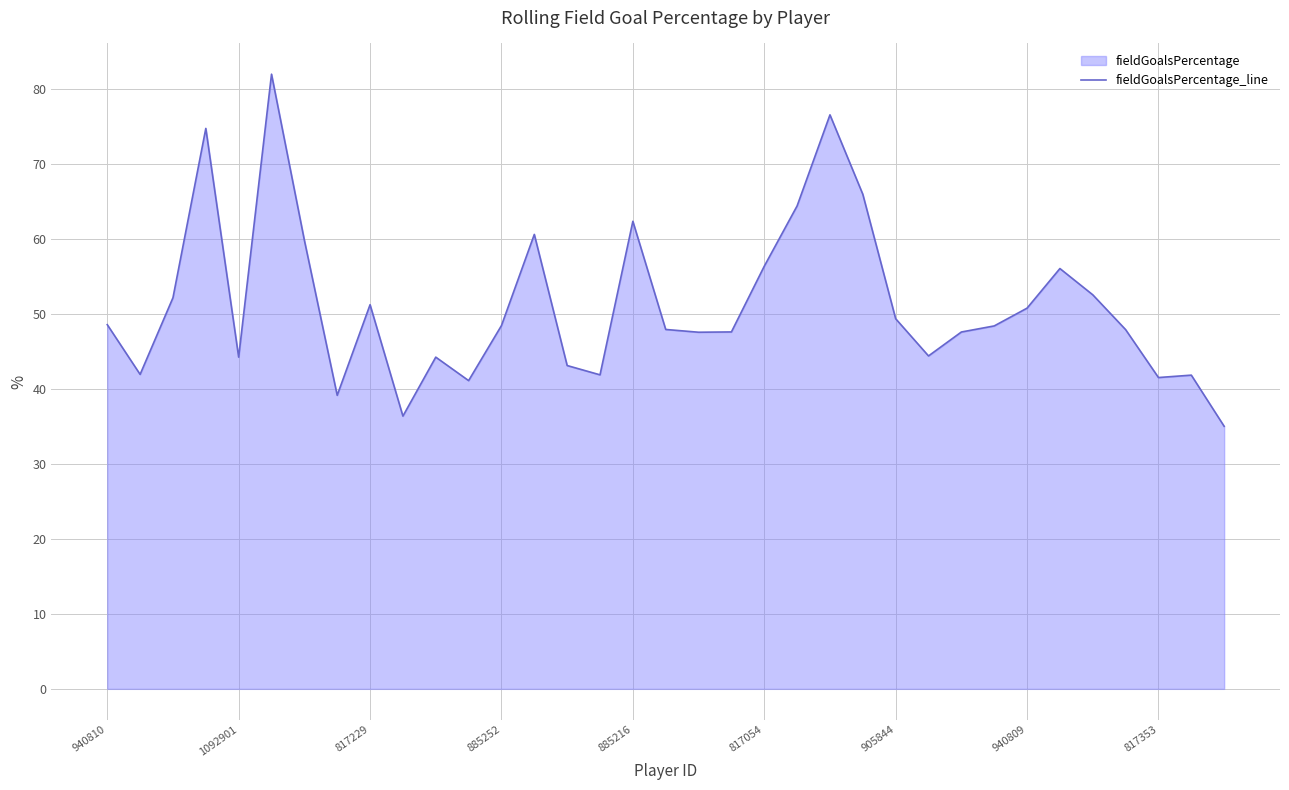

What is the difference between the maximum and minimum values?

46.9